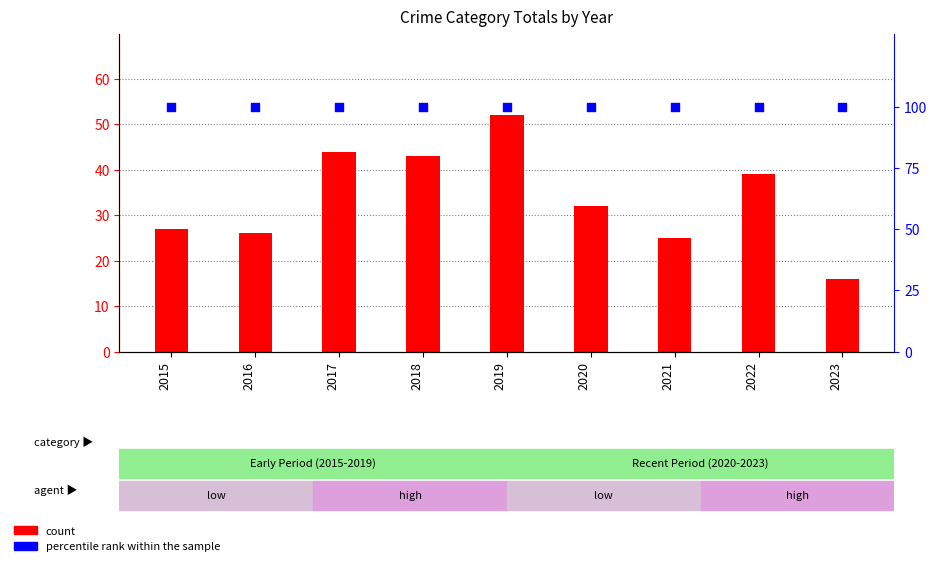

Which series contains the highest Y value?

percentile rank within the sample